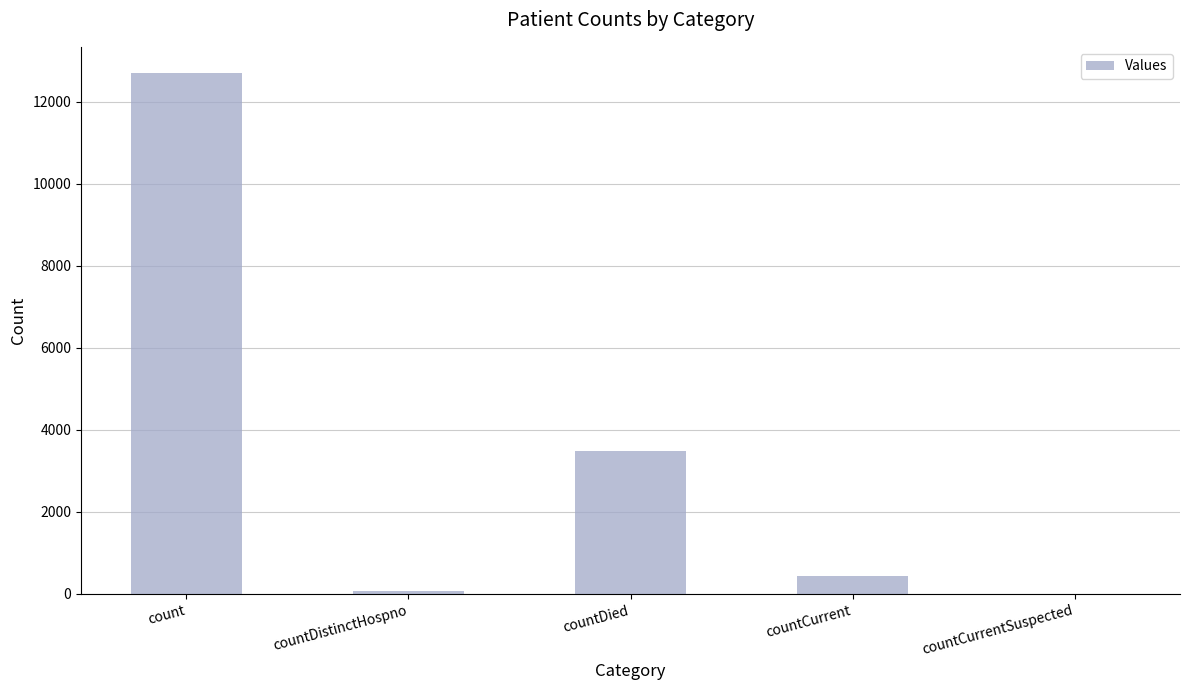

What is the ratio of the value at countDied to the value at count?

0.3